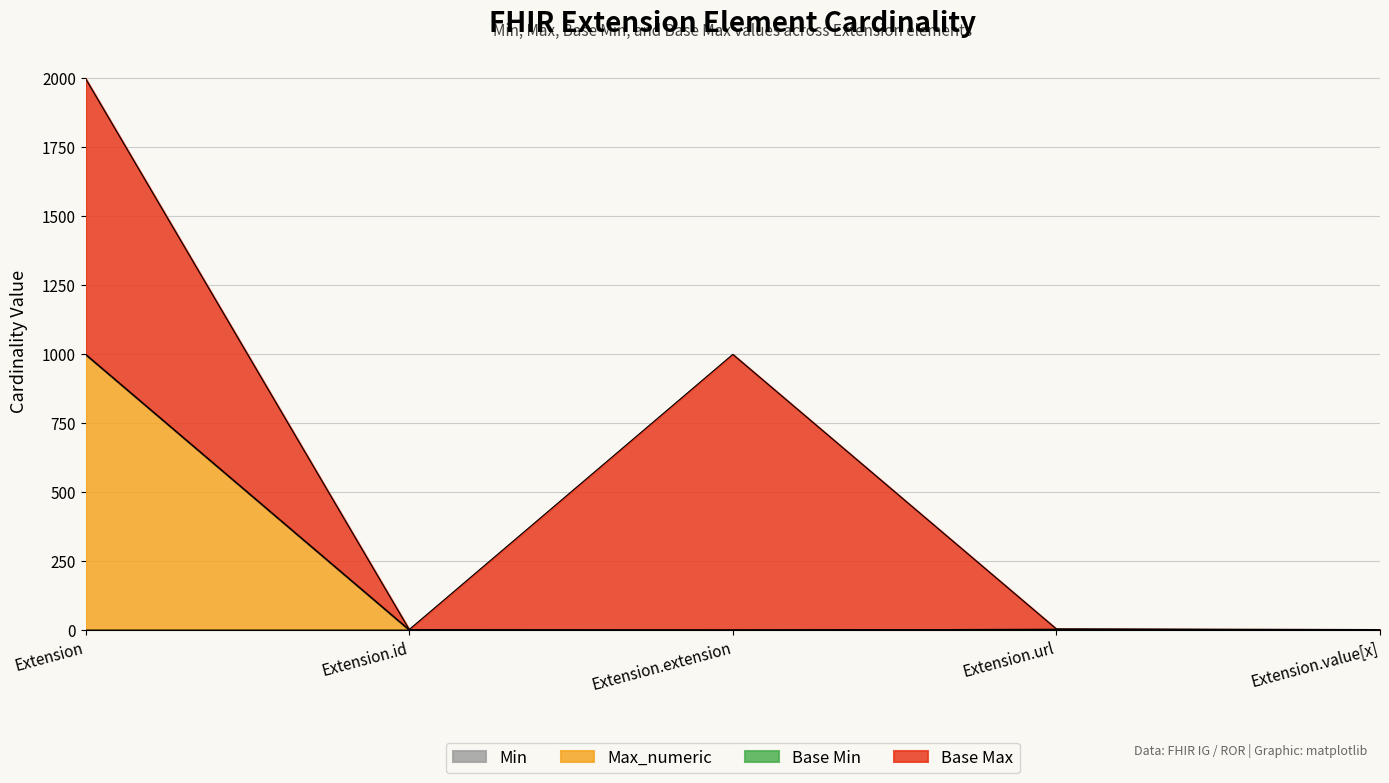

Does the chart display data point markers on the line(s)?

No